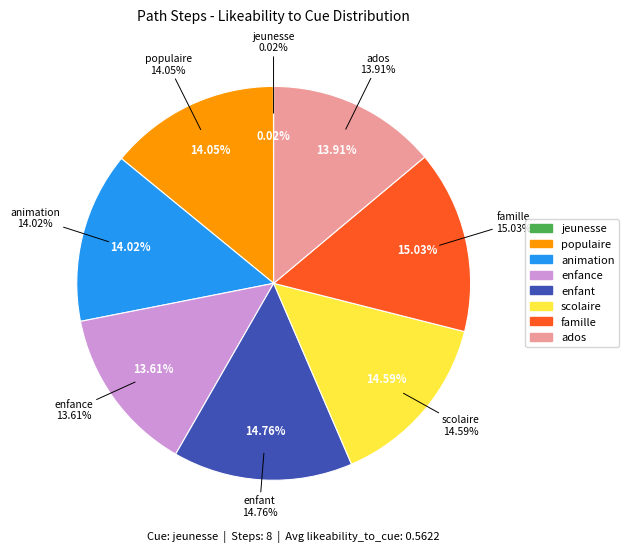

Does any single category account for the majority?

No